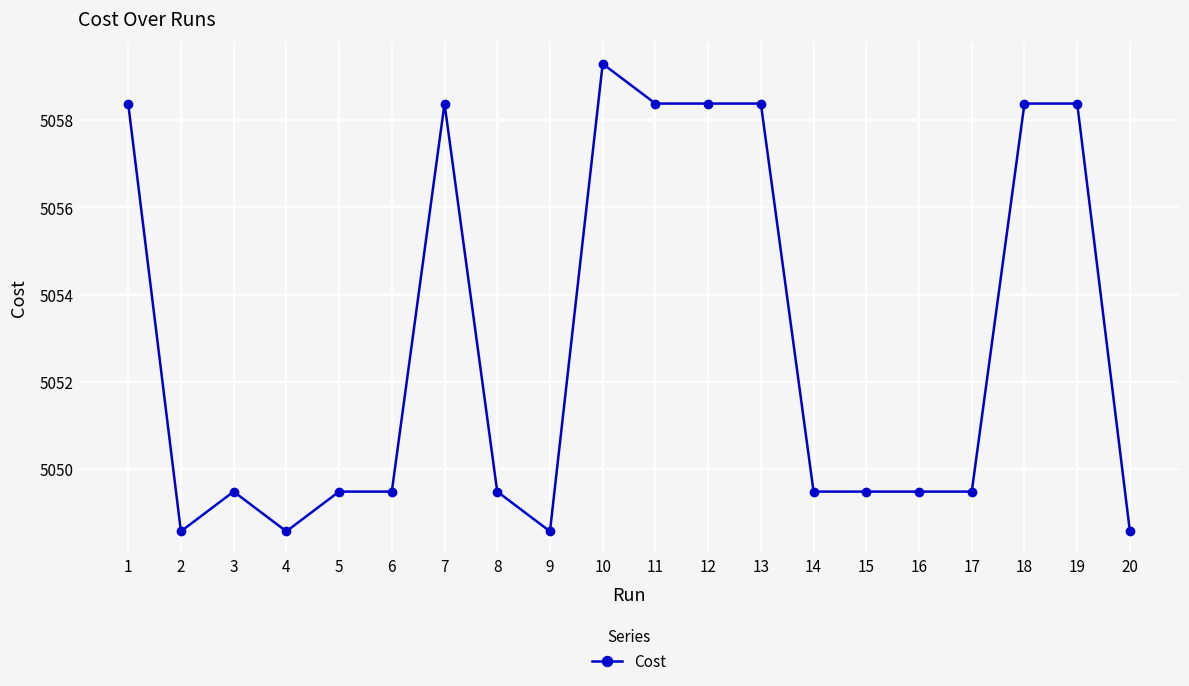

The value at 1 is 5058.4. True or false?

True